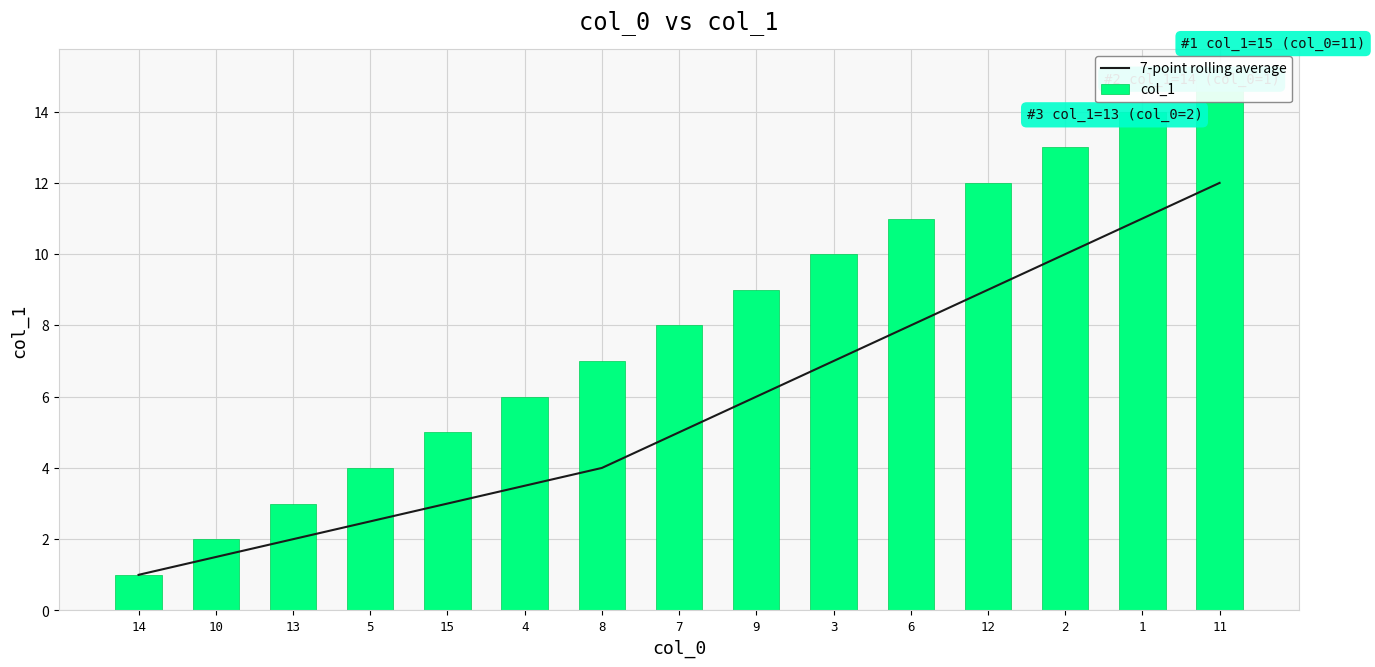

Between 1 and 12, which is larger?

1